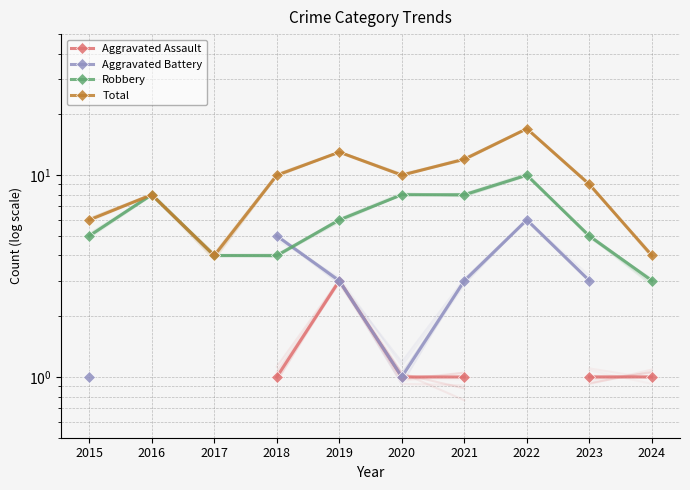

The value of Aggravated Battery at 2019 is 3.0. True or false?

True